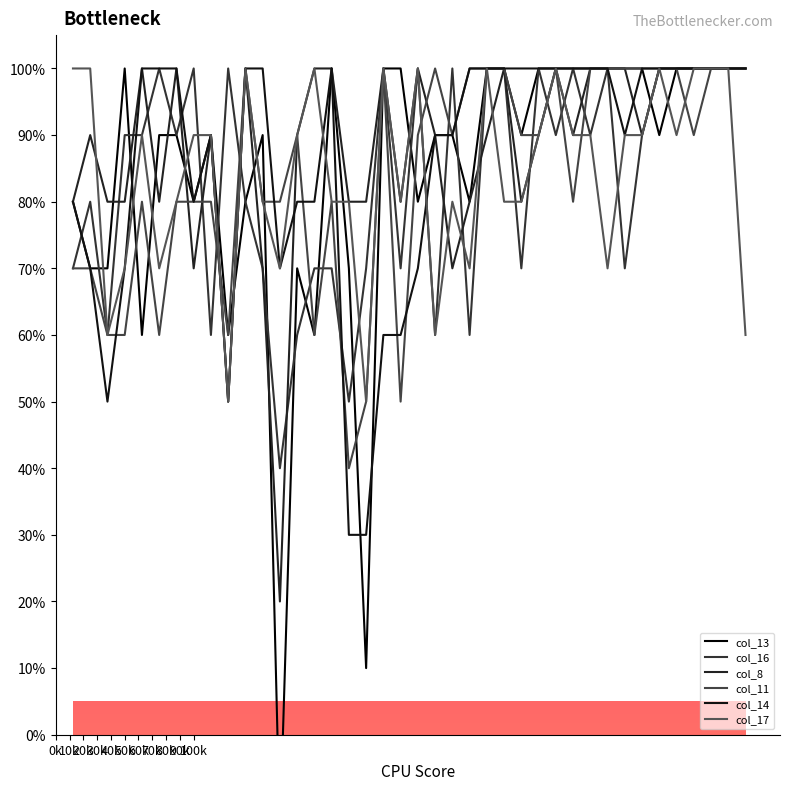

What is the maximum value for col_14?

100.0